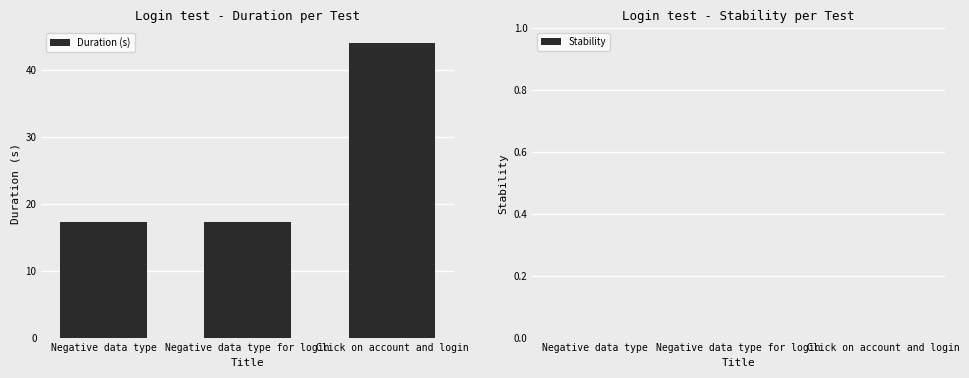

What is the change in value from Negative data type for login to Click on account and login?

+26.8